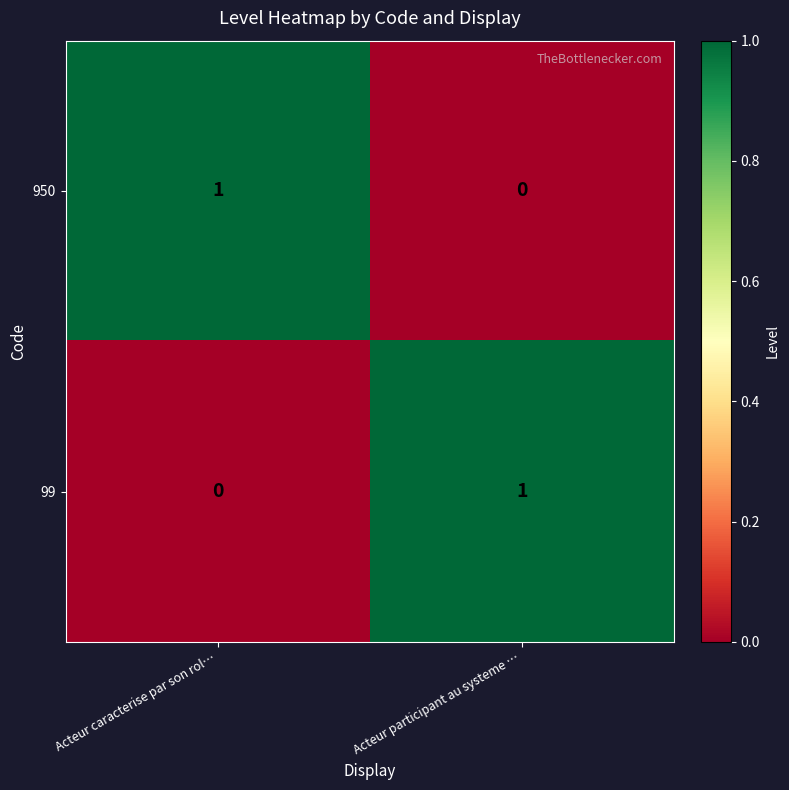

Where is 950 nearest to the value 0?

Acteur participant au systeme …